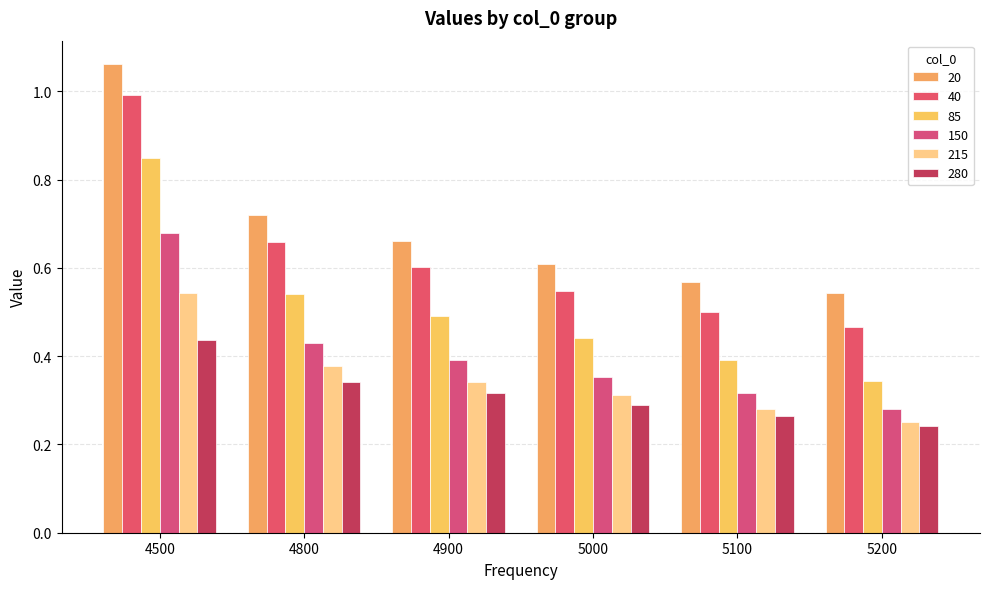

Which series has the largest total across all categories?

20